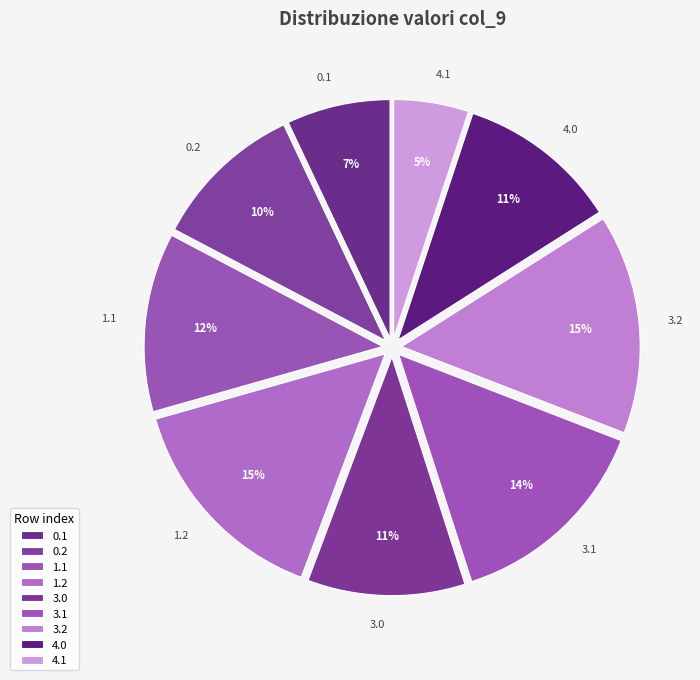

To the nearest percent, what percentage of the pie is 0.2?

10%